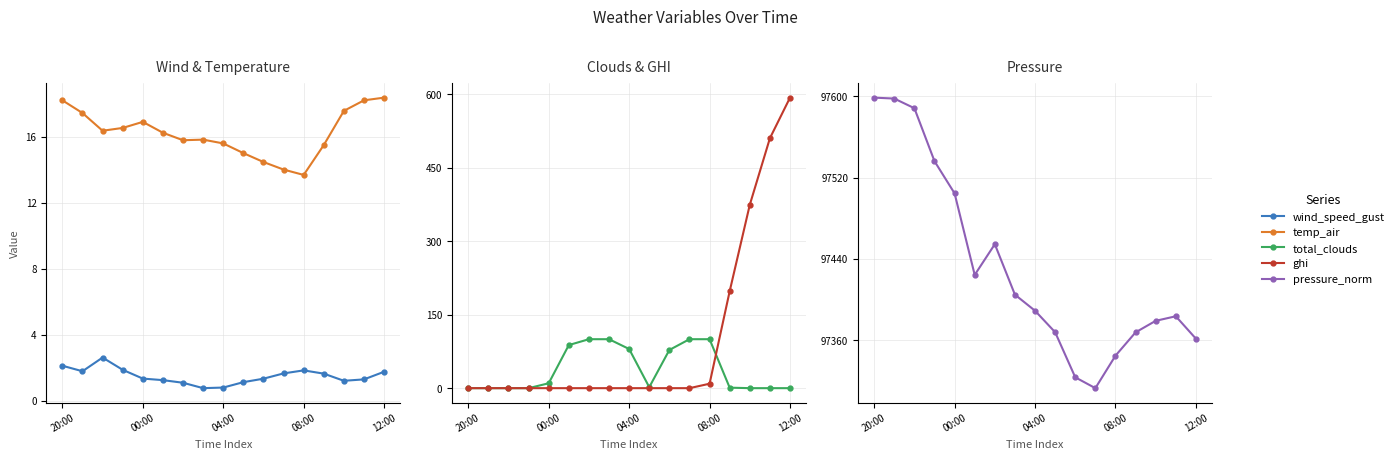

What is the approximate value of wind_speed_gust at 7?

0.8